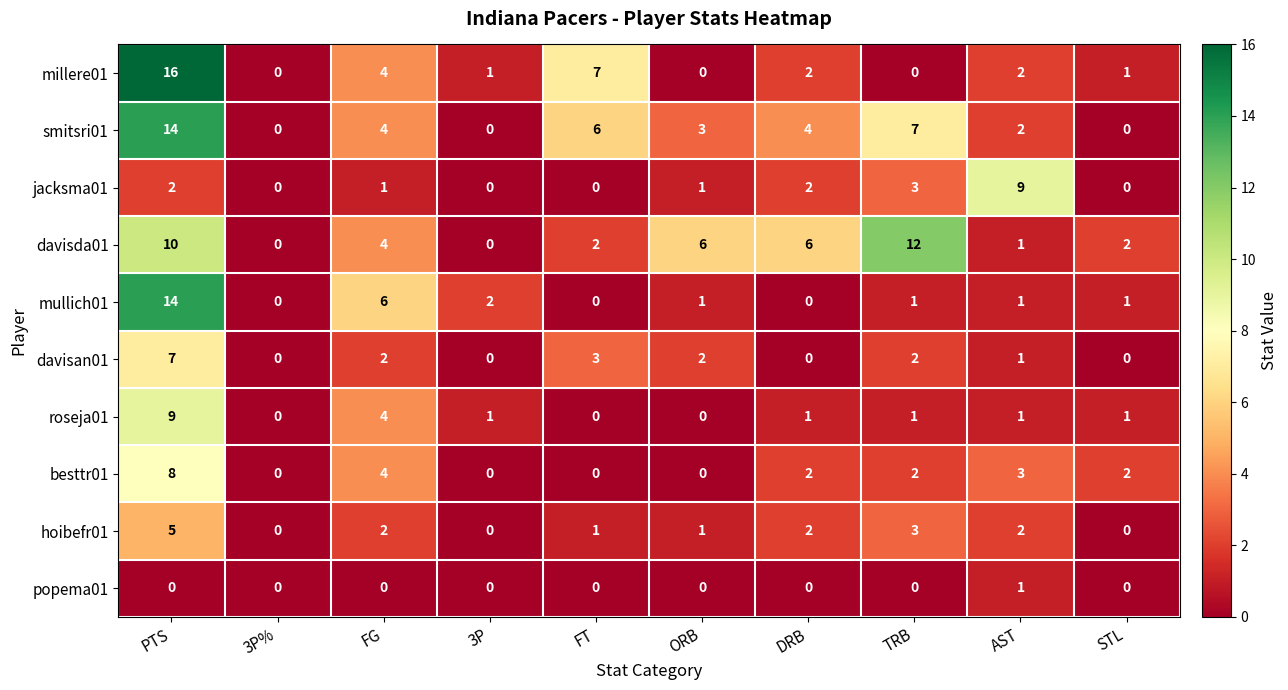

What is the sum of all smitsri01 values?

40